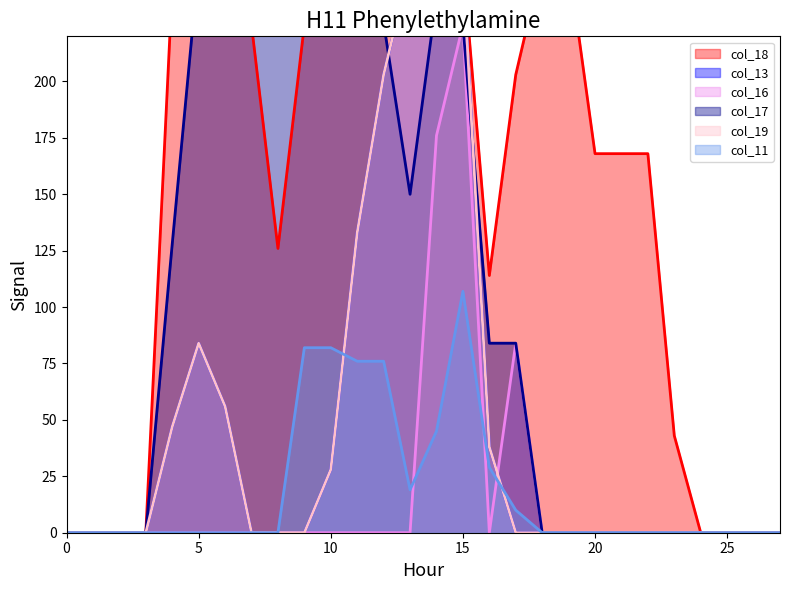

The value of col_19 at 14 is 252. True or false?

True